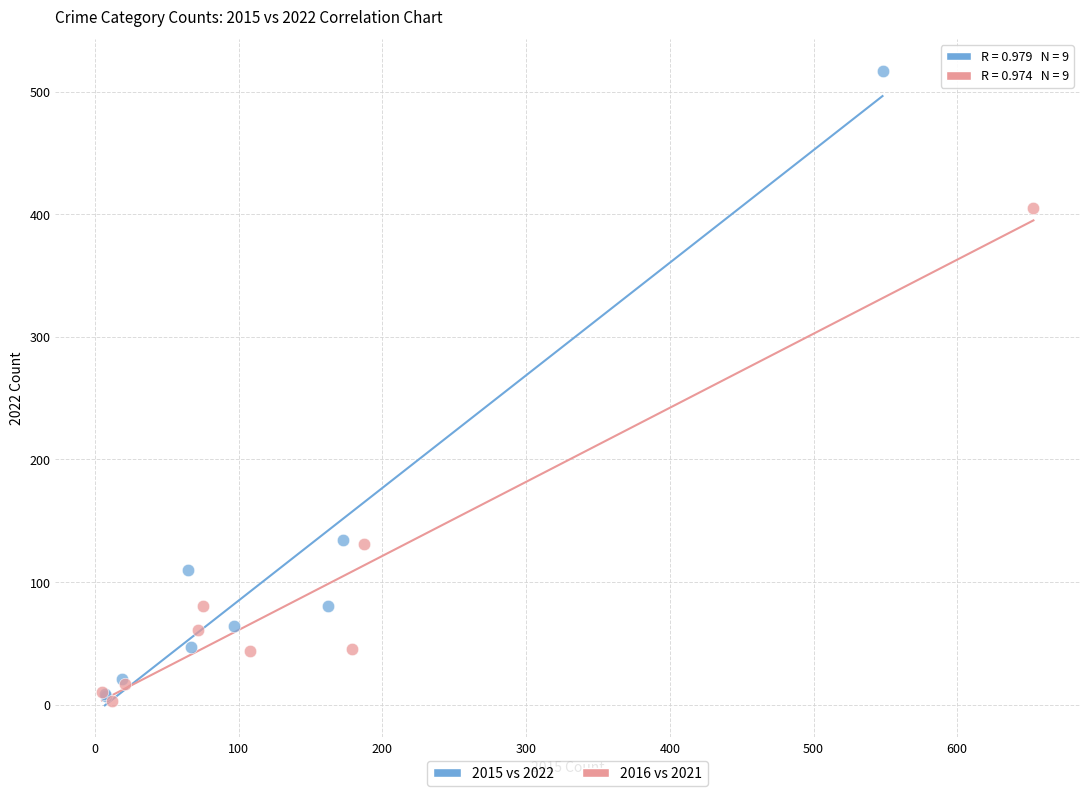

What are all the series names shown in the legend?

2015 vs 2022, 2016 vs 2021